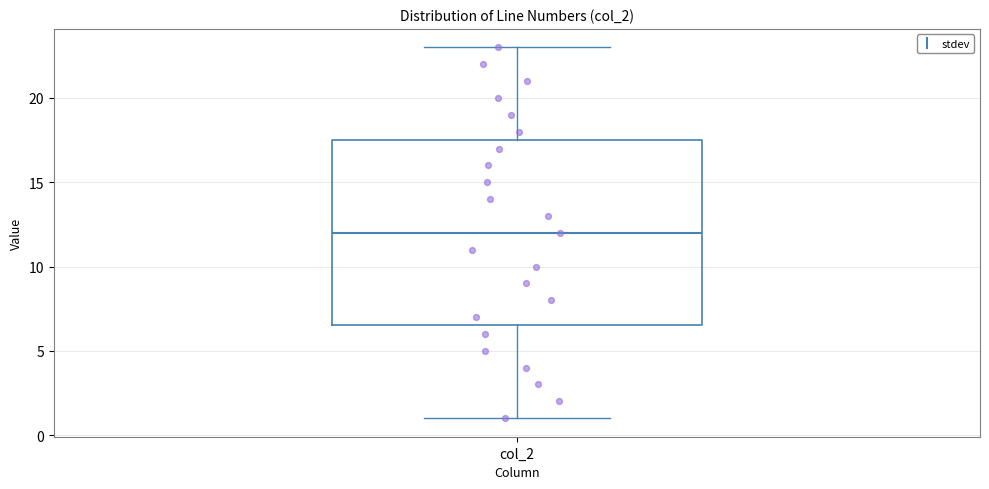

Where does the upper whisker of the box for col_2 end on the y-axis? The values are not printed on the chart, so give them approximately, as read against the axis.

23.0